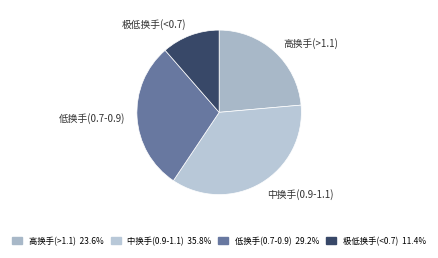

Combined, do 中换手(0.9-1.1) and 高换手(>1.1) account for over 50%?

Yes